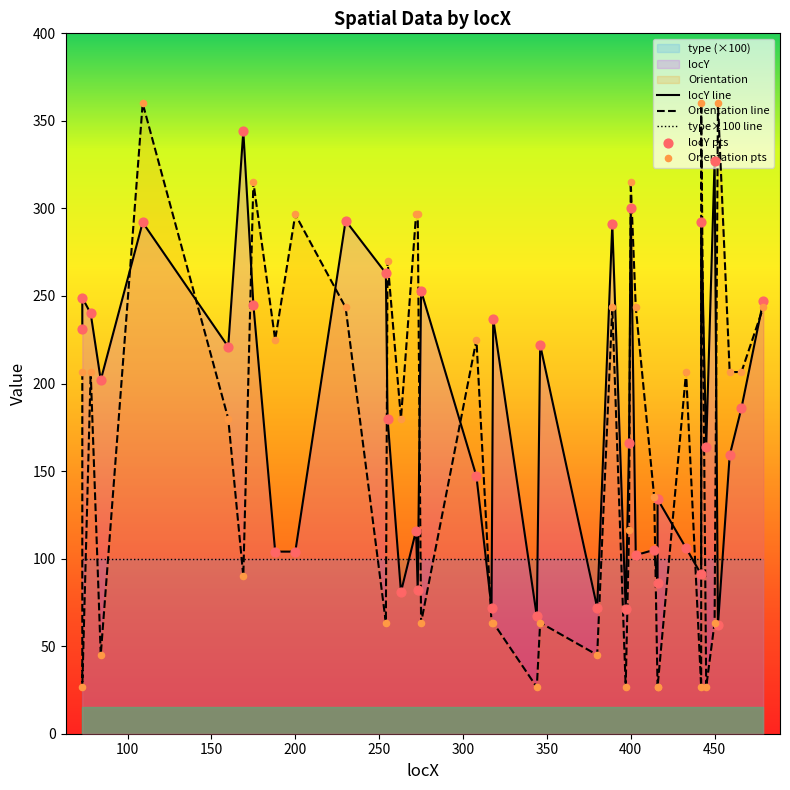

Which series reaches the maximum Y coordinate?

Orientation line